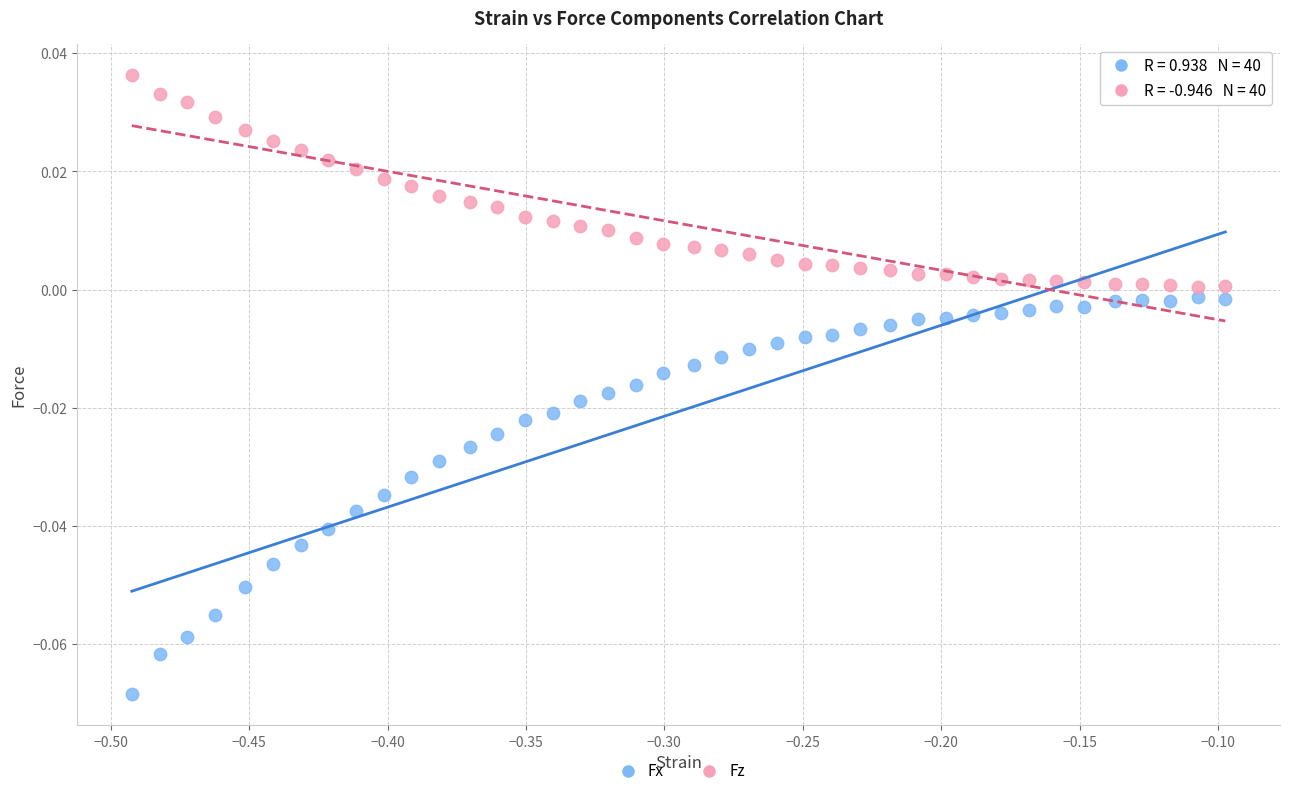

What are all the series names shown in the legend?

Fx, Fz